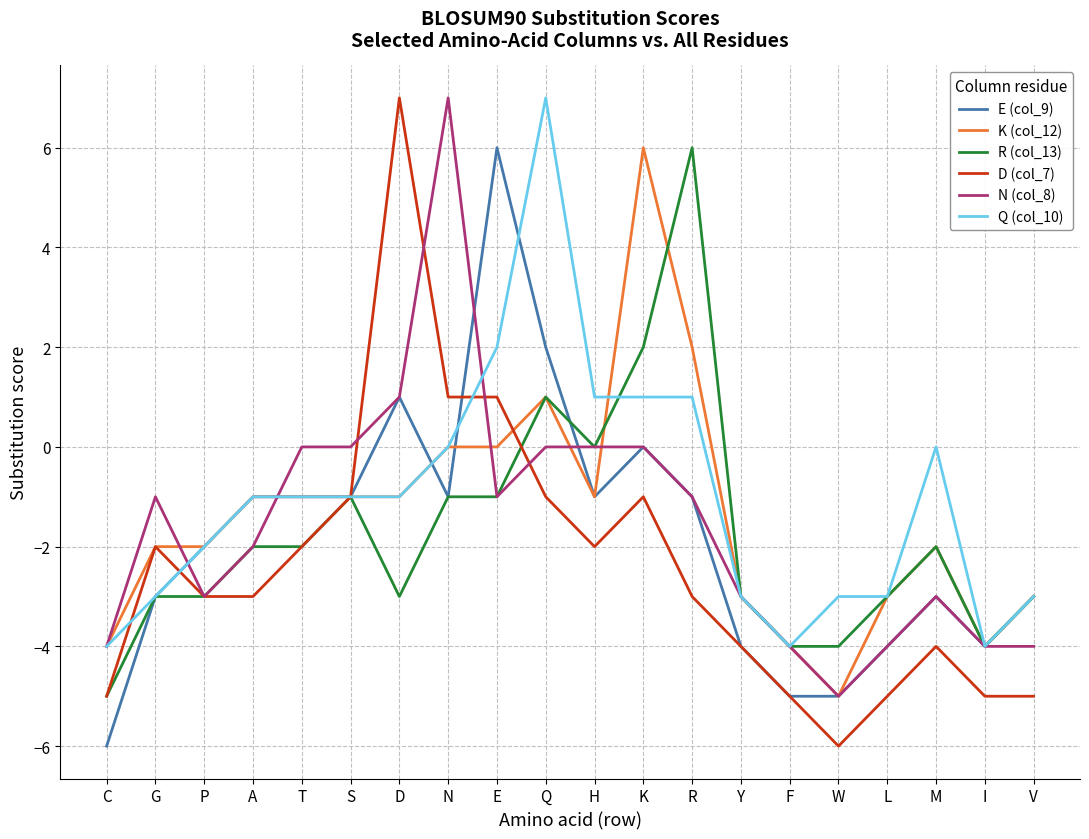

The D (col_7) series shows 1 at N. True or false?

True